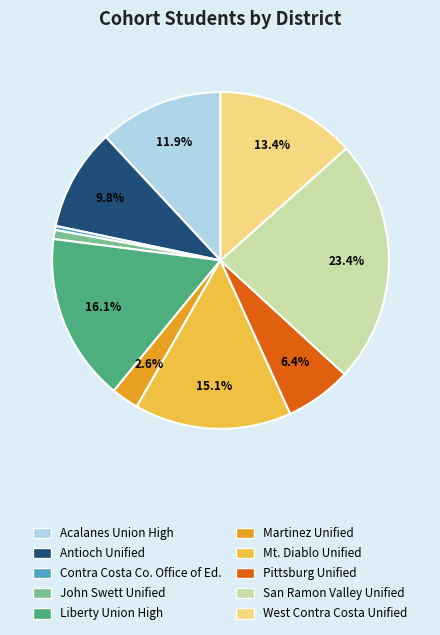

Which slice is the largest?

San Ramon Valley Unified